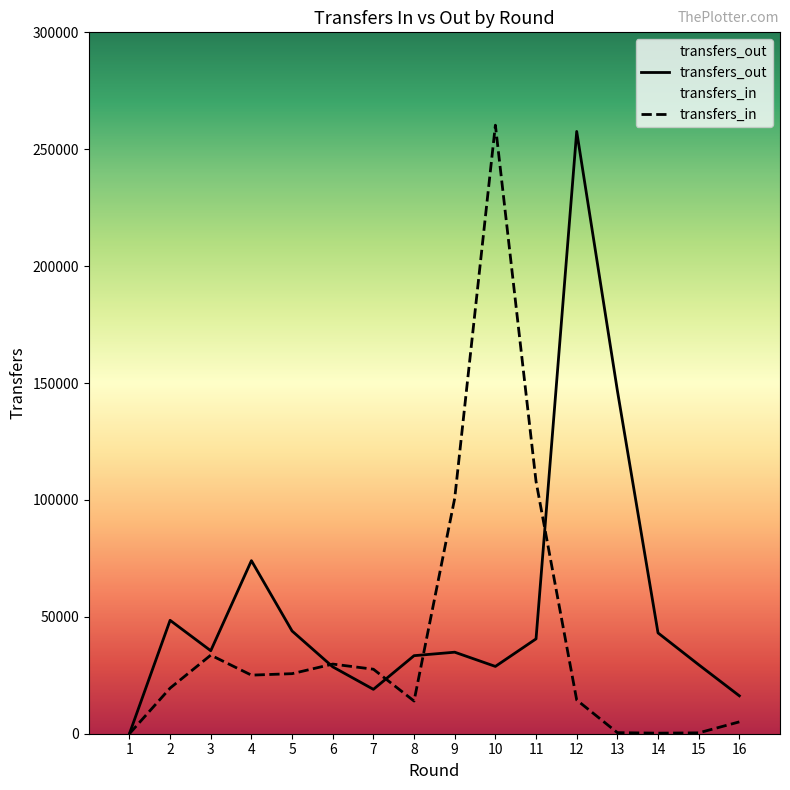

Is the value of transfers_in at 16 greater than the value of transfers_out at 15?

No